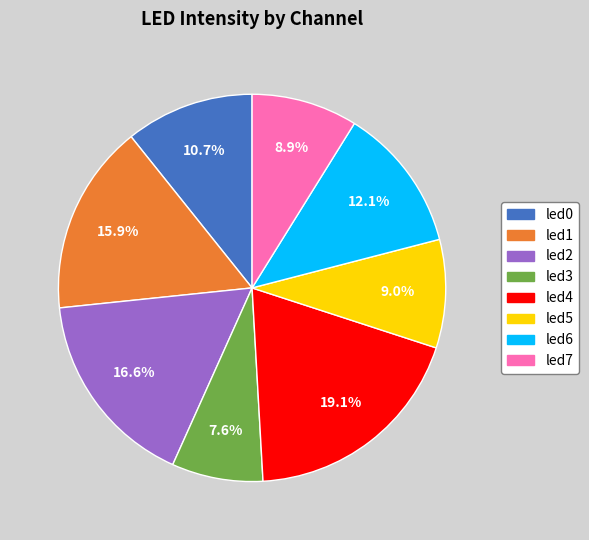

True or false: led1 accounts for 10% of the total.

False